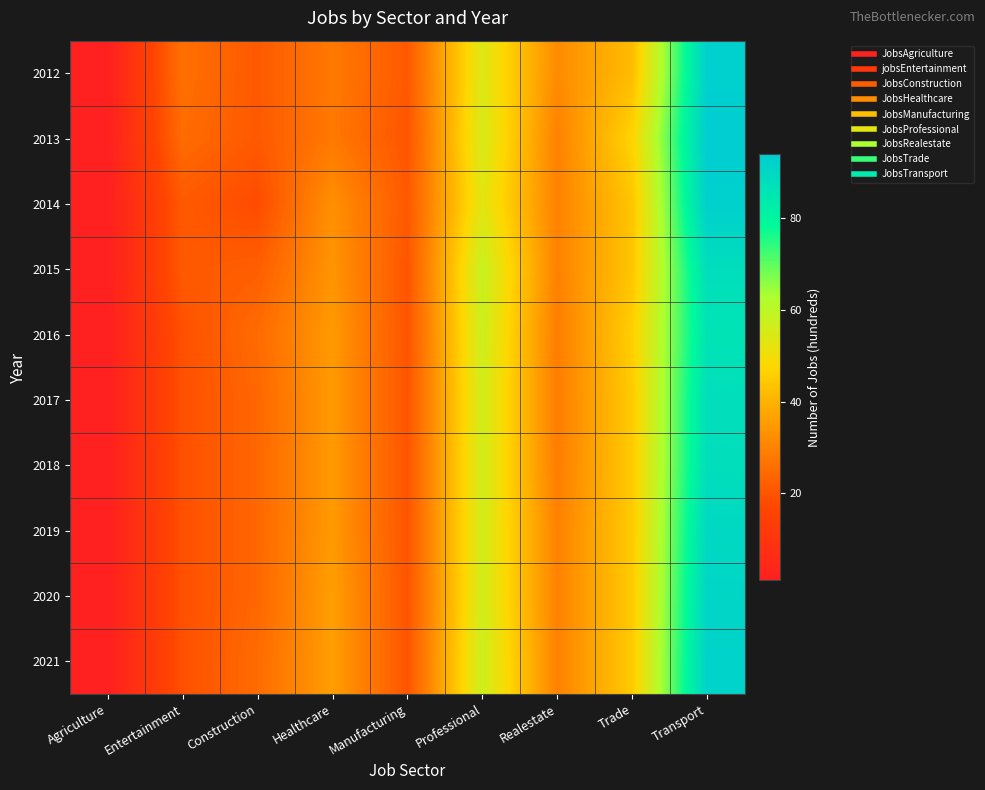

At how many categories does at least one series exceed 79?

1